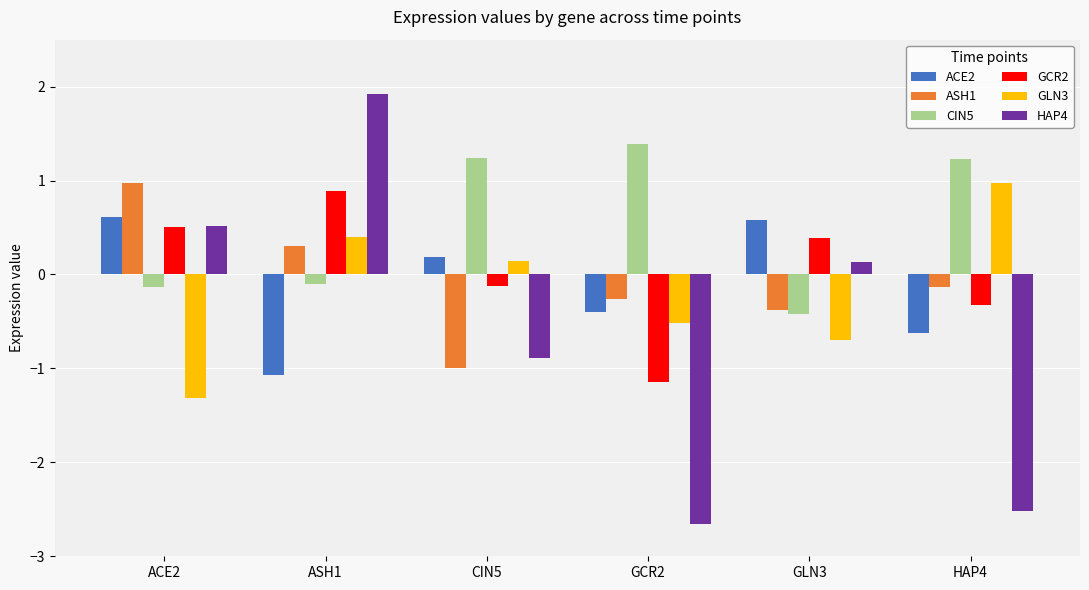

What is the label of the 4th bar from the right?

CIN5